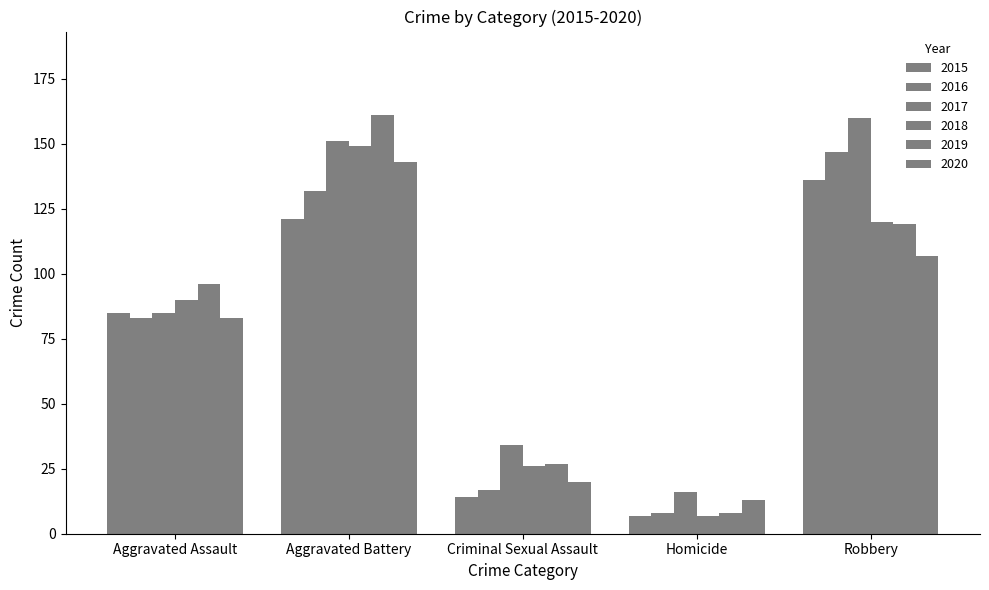

How many groups of bars are there?

5